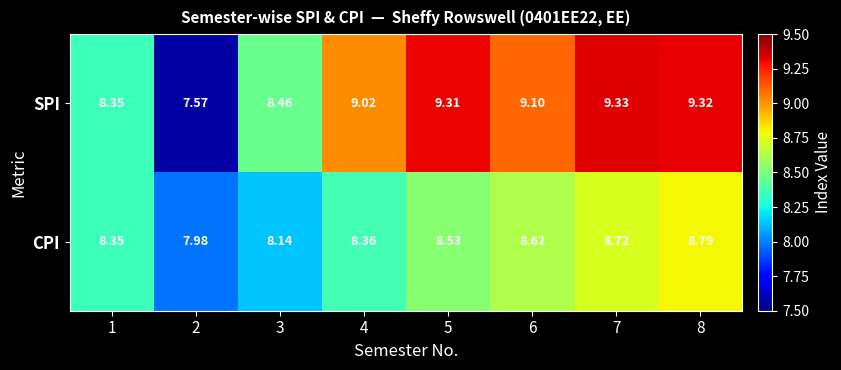

Between 3 and 5, which series saw the biggest shift?

SPI